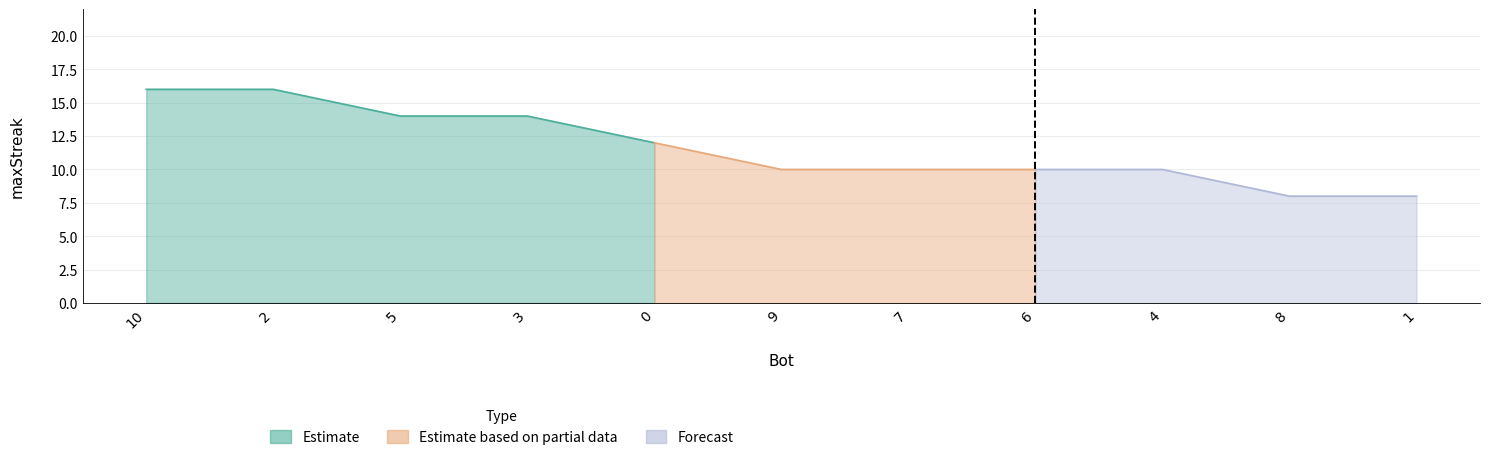

What is the sum of the values at 8 and 5?

22